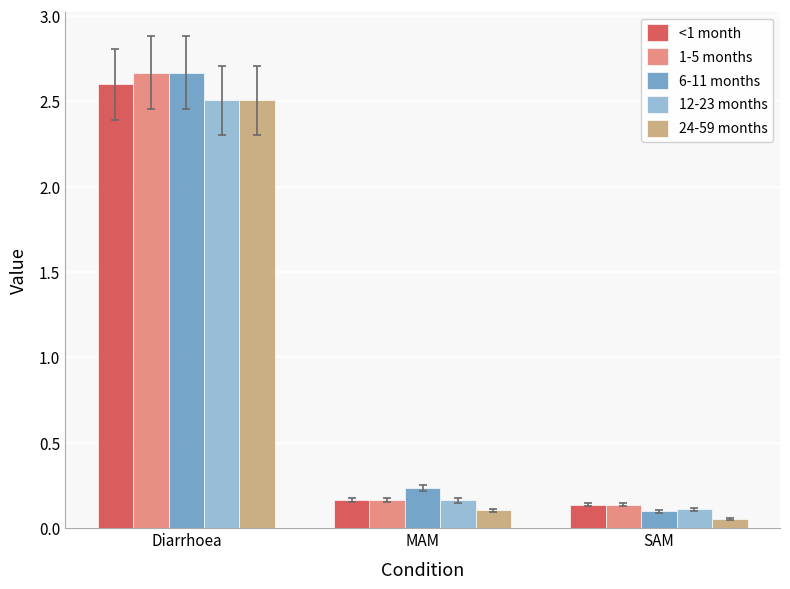

The value of 6-11 months at SAM is 0.1. True or false?

True